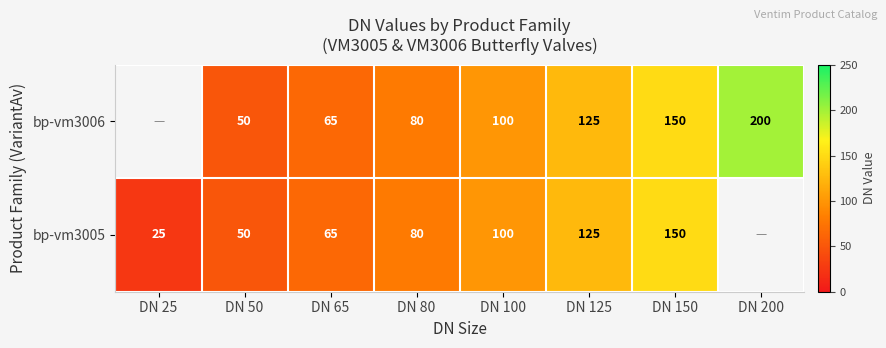

What is the total value across all series at DN 125?

250